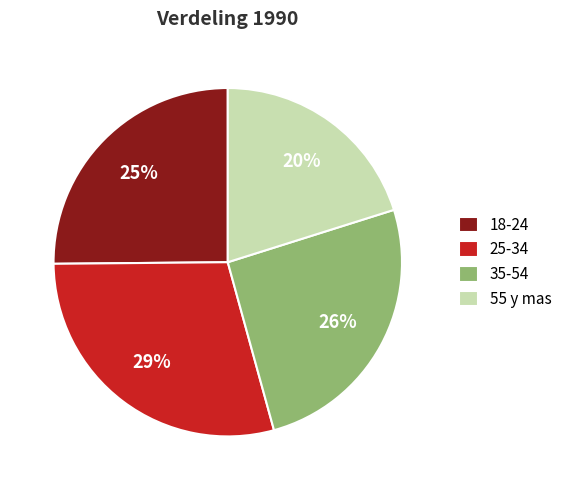

Is the sum of 18-24 and 25-34 greater than half?

Yes